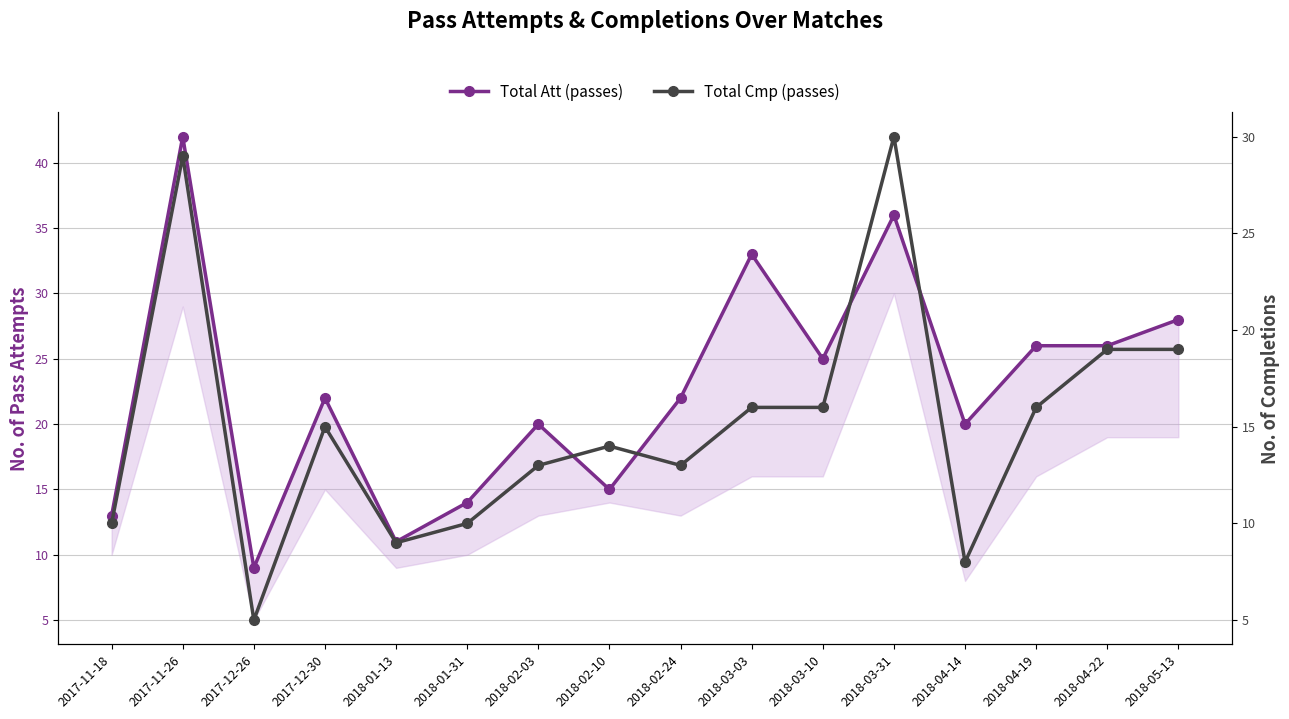

Which series has the widest spread of values?

Total Att (passes)